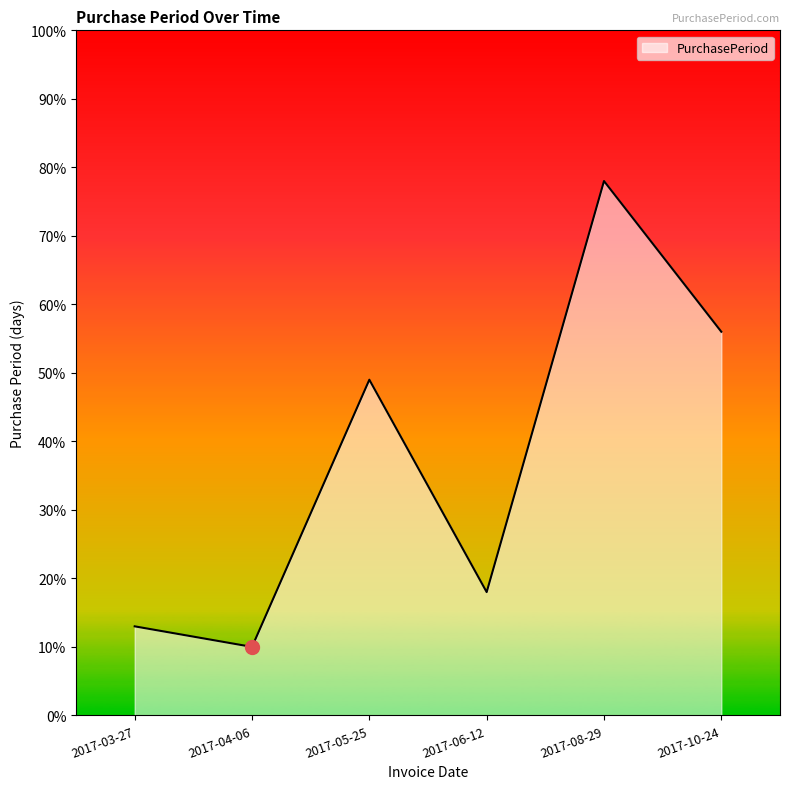

What is the difference between the maximum and second lowest values?

65